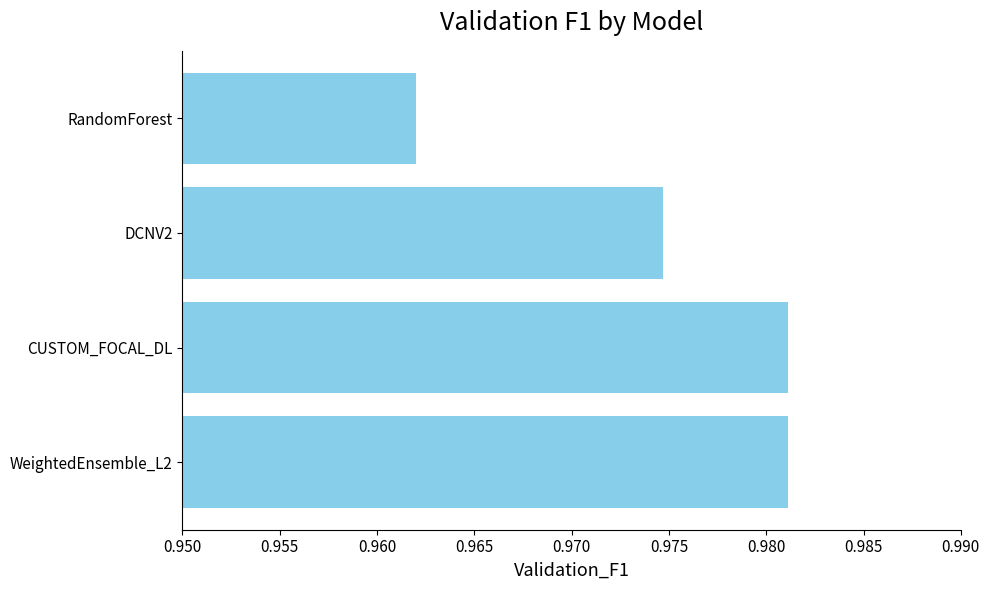

The value at WeightedEnsemble_L2 is 0.4. True or false?

False